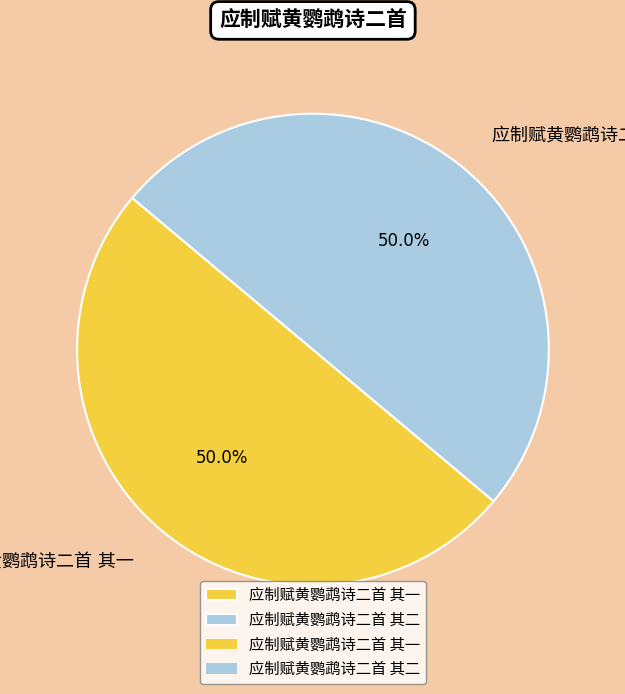

Which slice represents more than half of the pie?

应制赋黄鹦鹉诗二首 其二